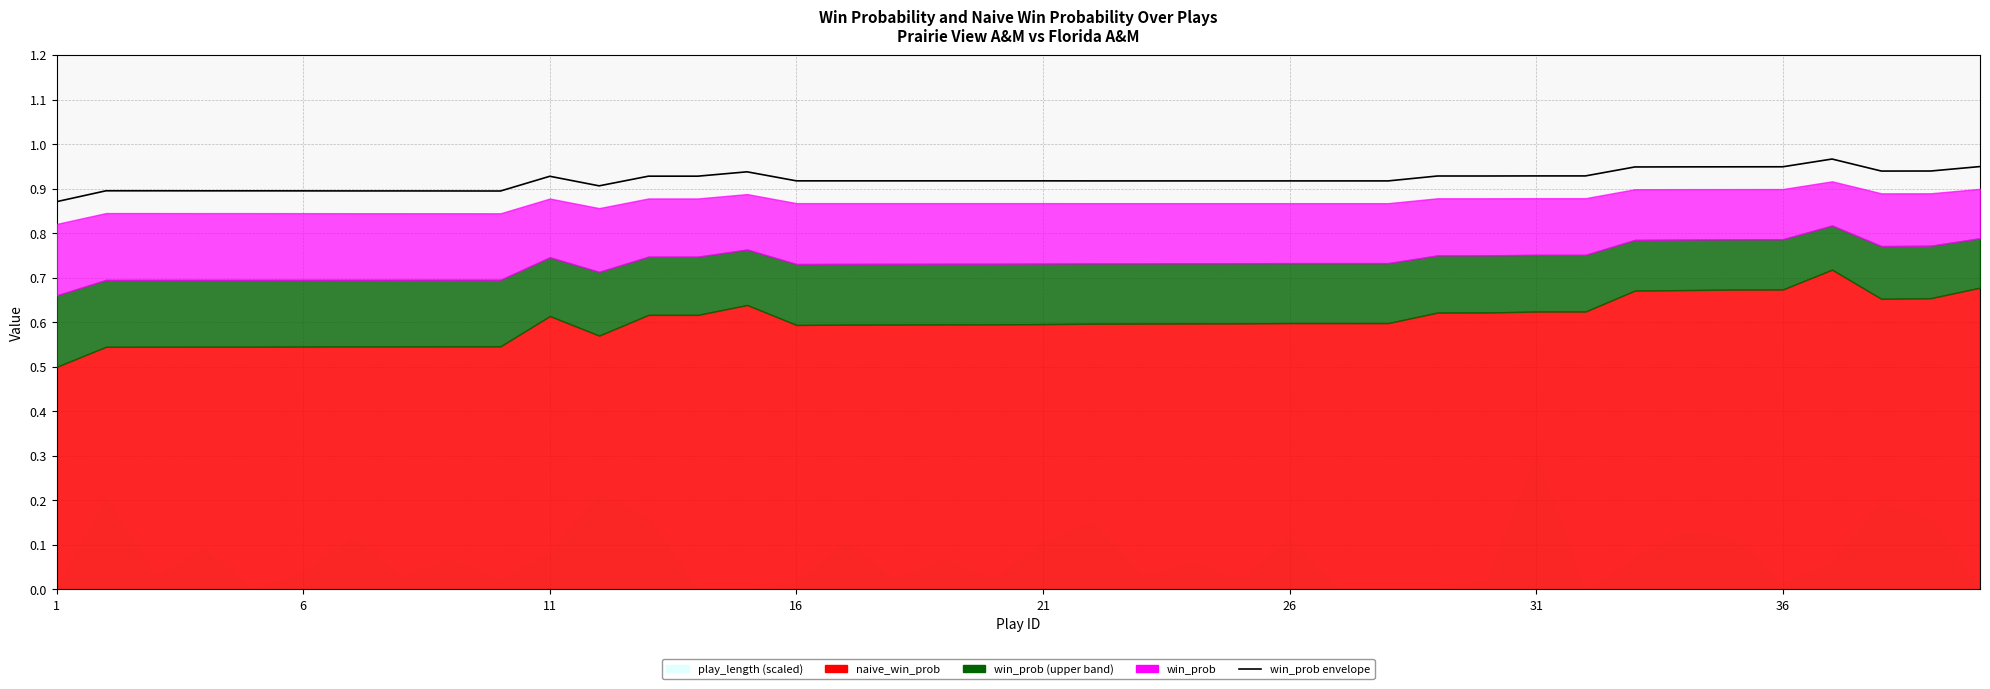

What is the greatest value displayed?

1.0